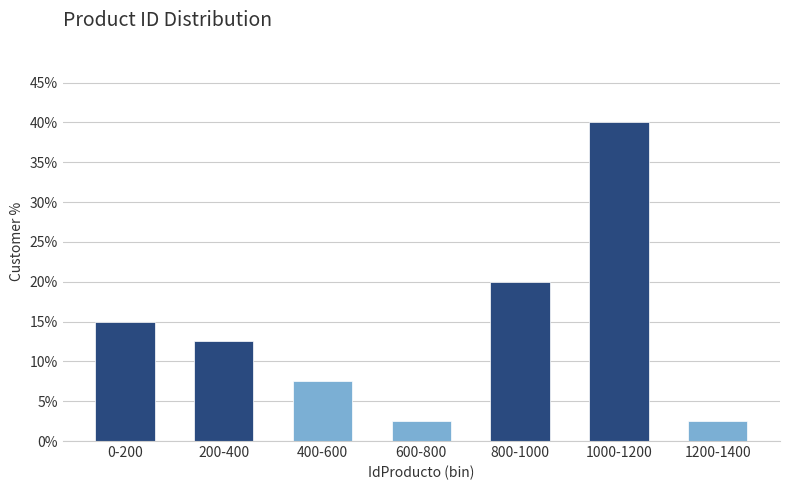

Reading left to right, transcribe all the data shown in this chart.

0-200=15.0	200-400=12.5	400-600=7.5	600-800=2.5	800-1000=20.0	1000-1200=40.0	1200-1400=2.5